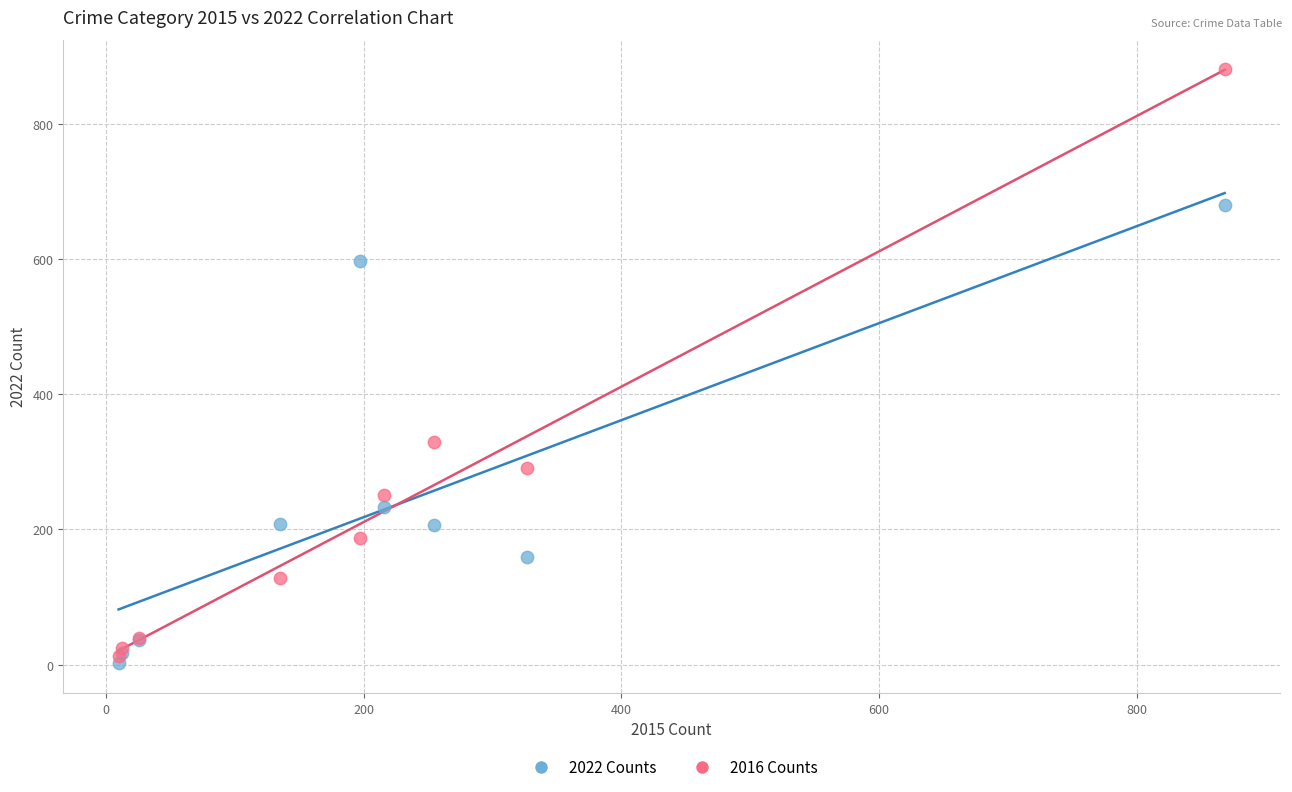

In the 2022 Counts series, what Y value is closest to 341?

233